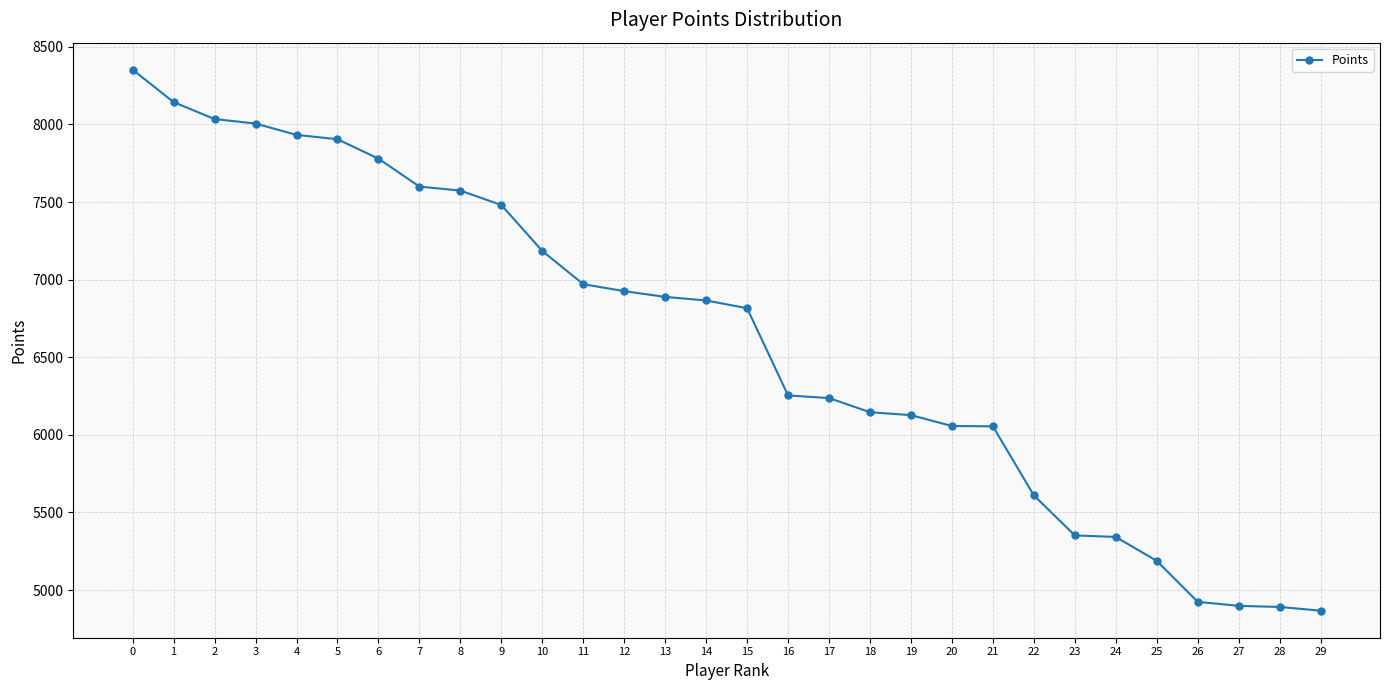

Is it true that the value at 19 is 6127?

True